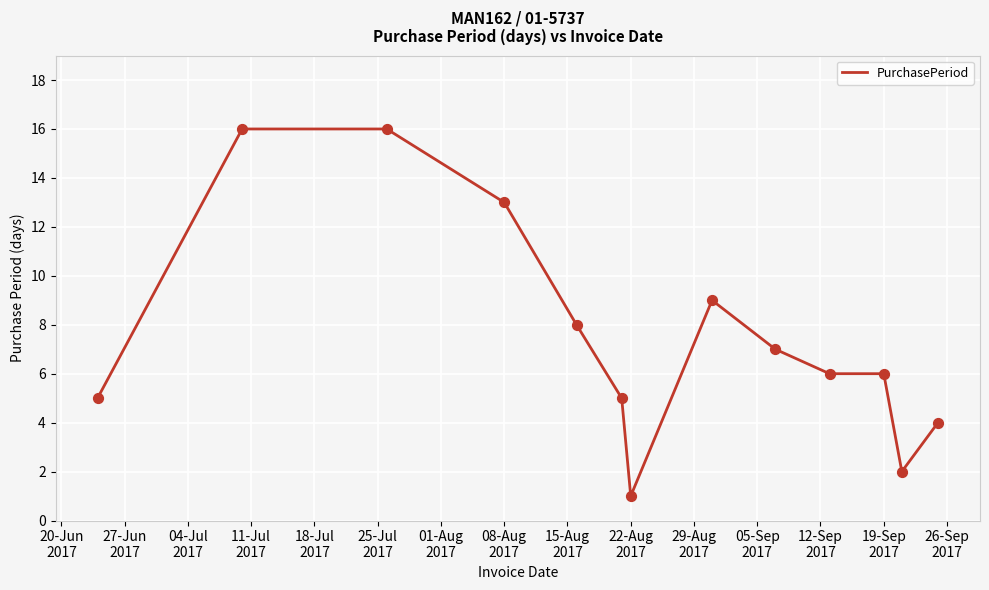

What is the greatest value displayed?

16